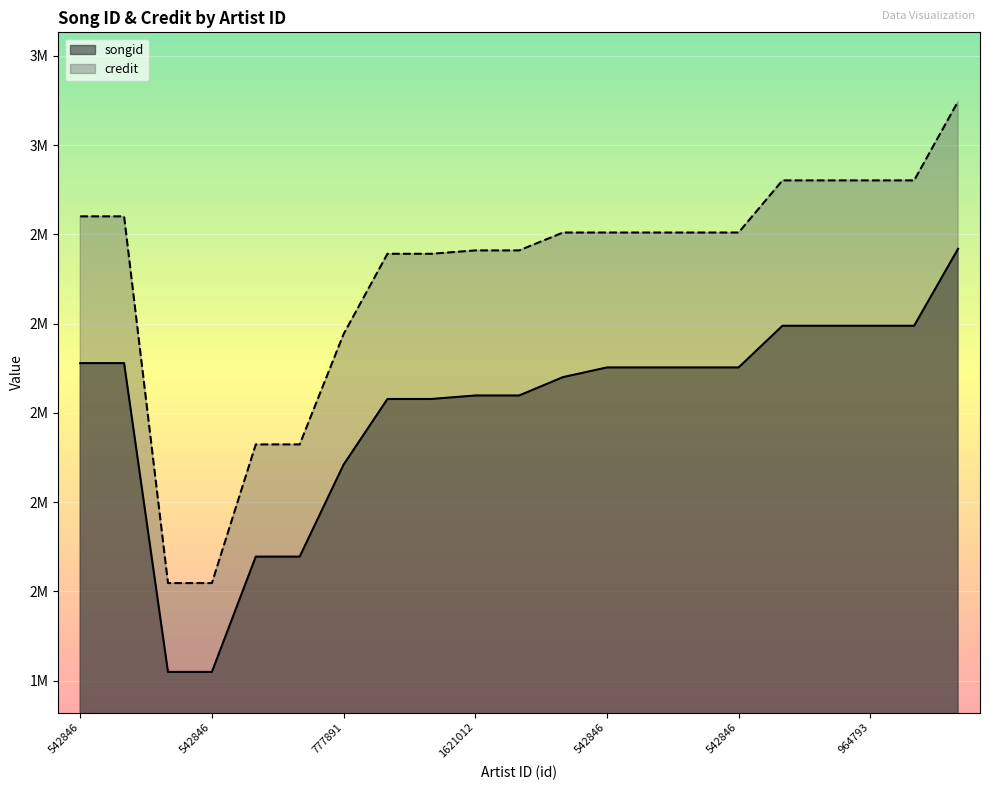

What is the average value of the songid series?

2403471